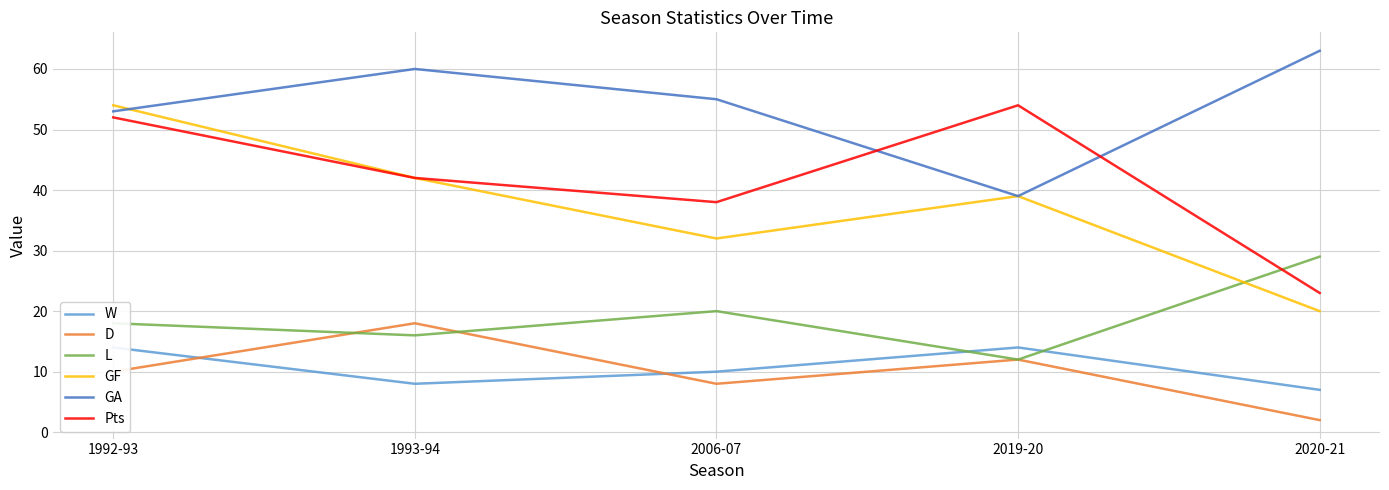

What is the total value across all series at 1992-93?

201